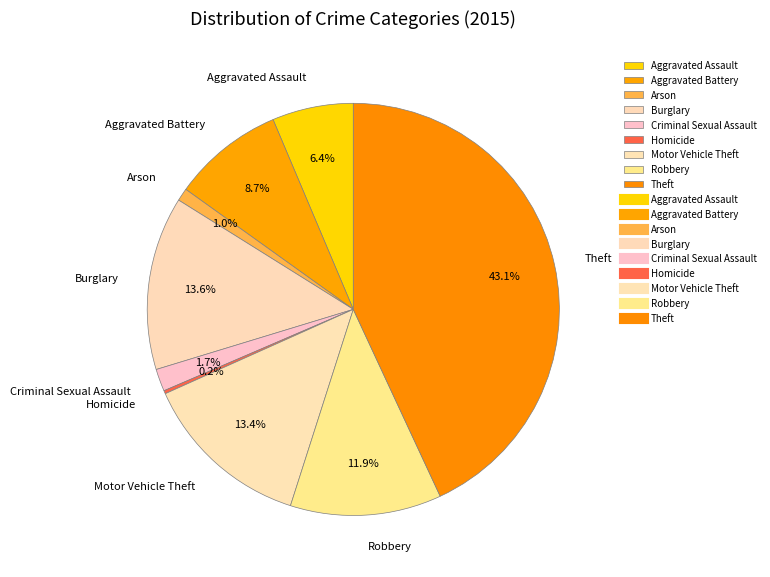

Does Burglary account for over 50% of the chart?

No